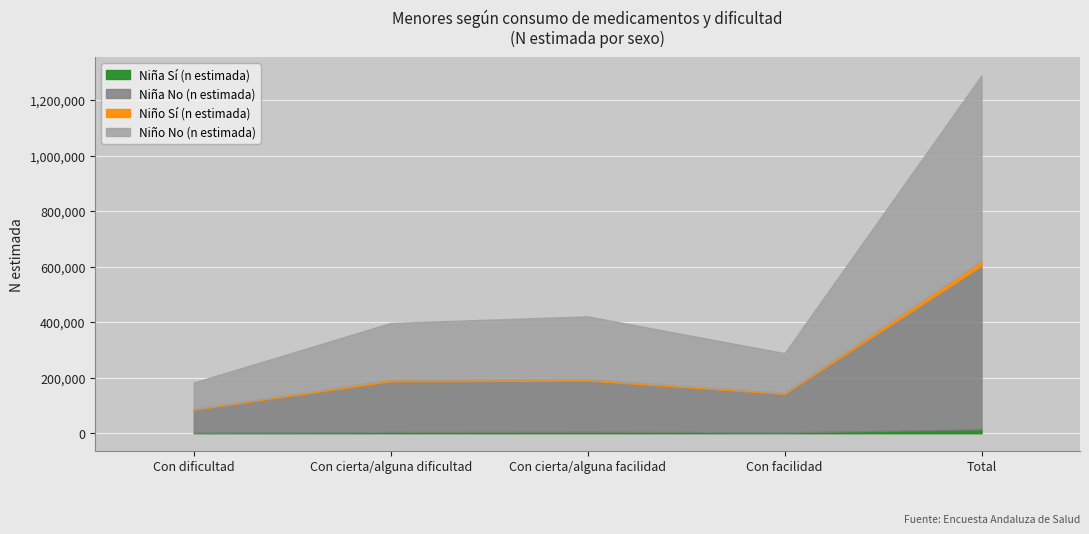

What is the label of the 1st point from the left?

Con dificultad